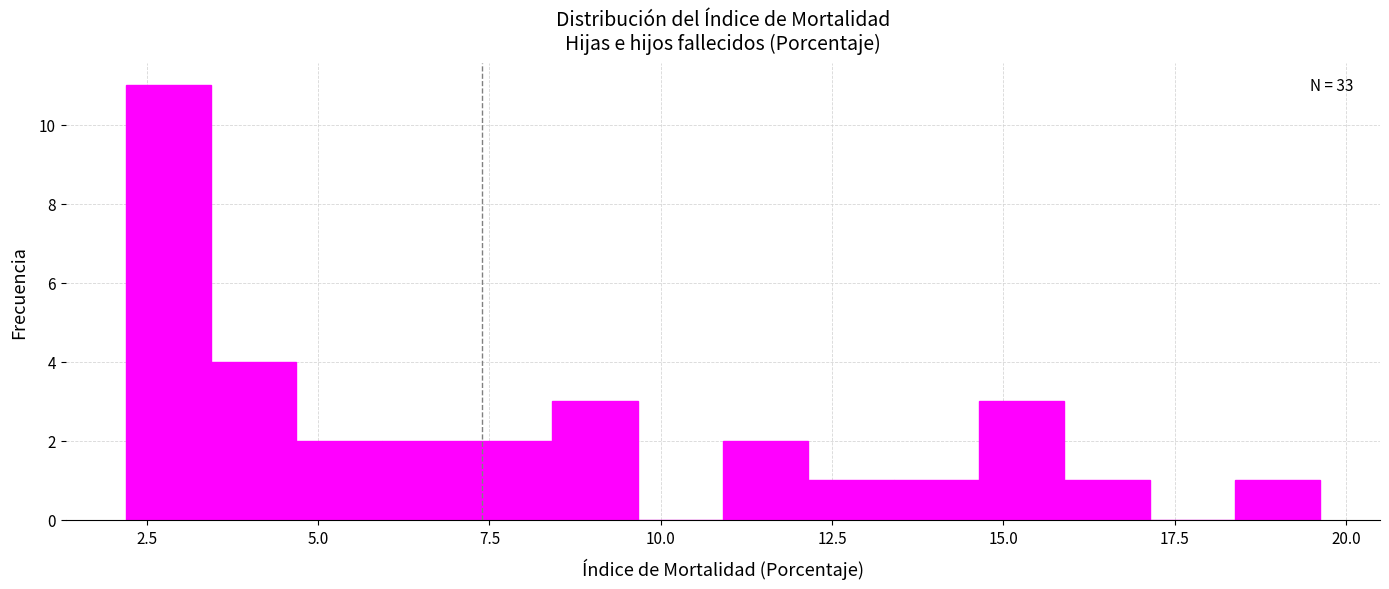

Around what value on the x-axis is the tallest bar? Give the approximate position of its centre, as read against the axis.

3.0